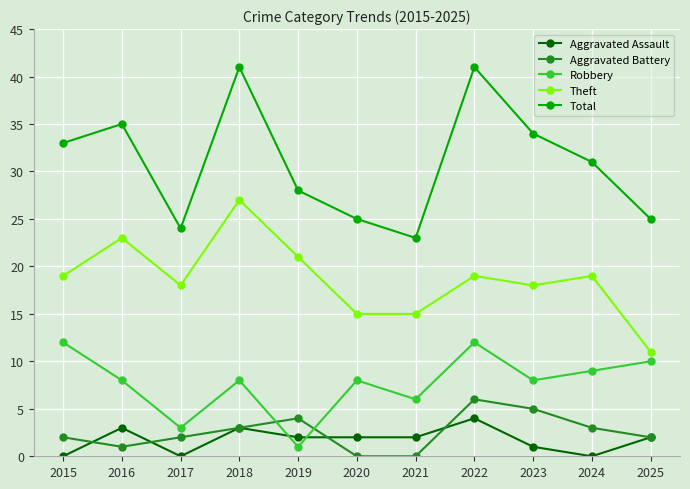

True or false: Aggravated Assault and Aggravated Battery intersect in this chart.

True